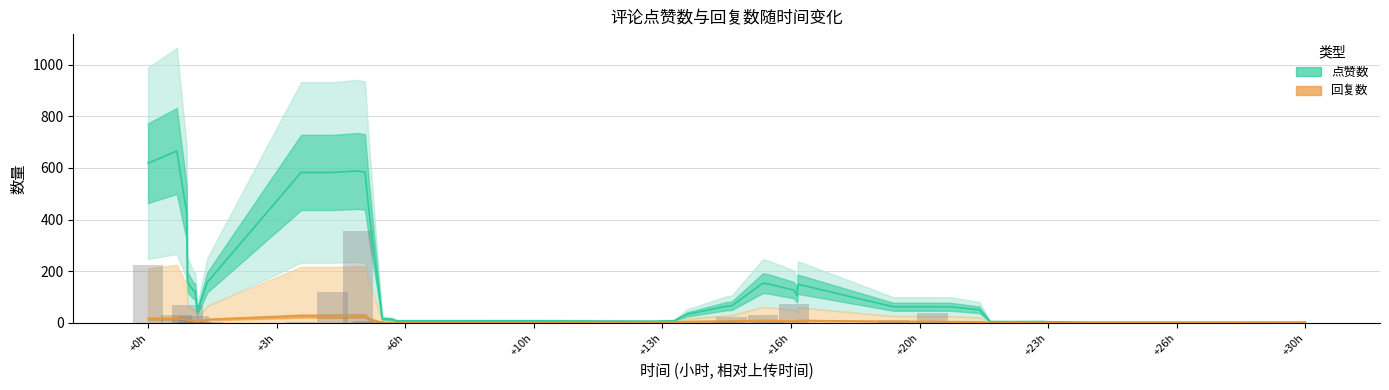

What is the value of the 回复数 (Partial) bar at the 37th from the left?

0.2